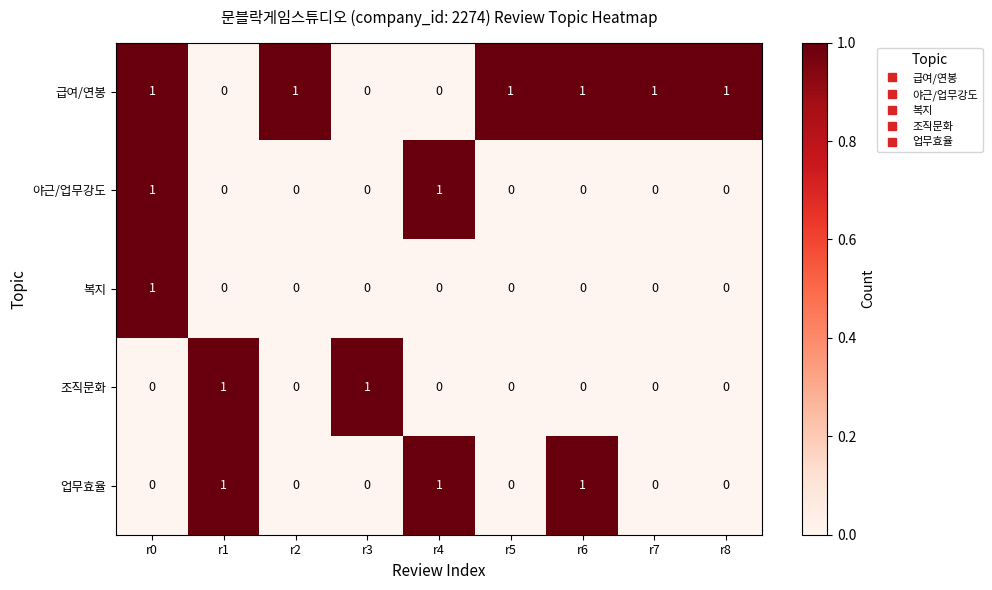

At which category is the sum across all series the highest?

r0